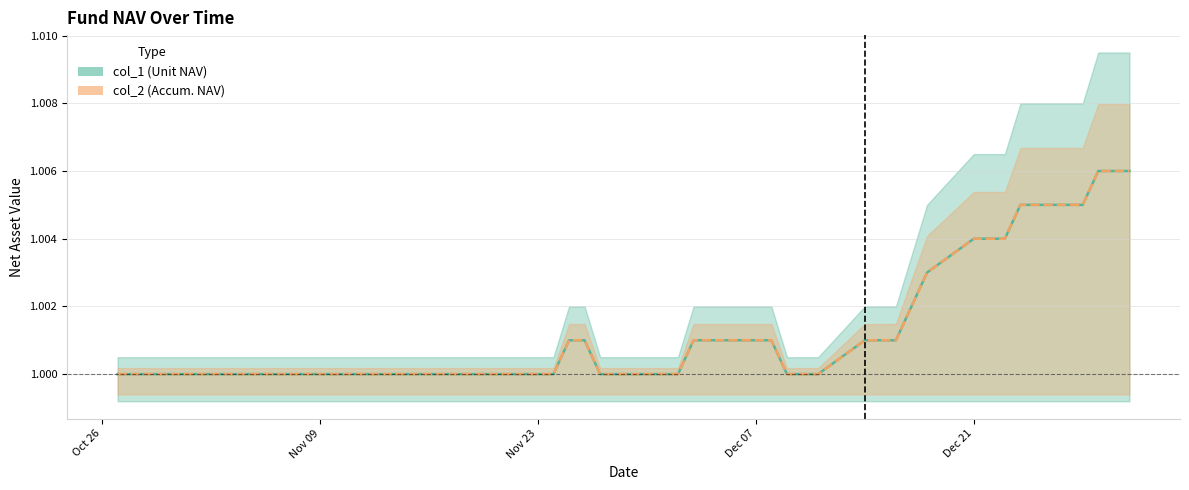

Rank the series by their maximum value, from highest to lowest.

col_1, col_2